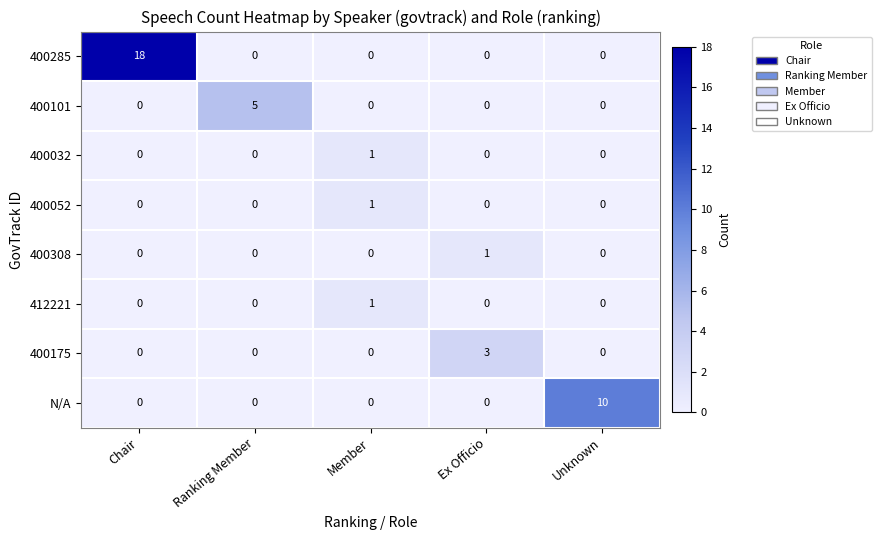

What is the maximum value shown in the chart?

18